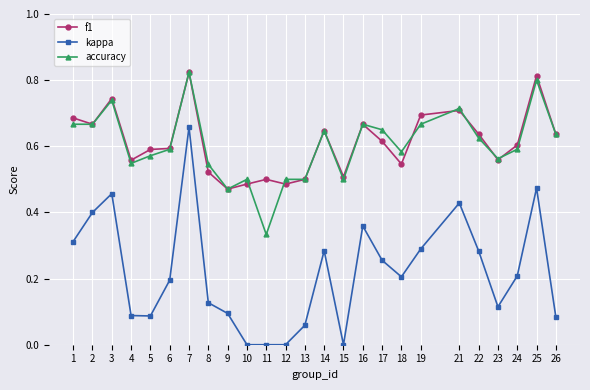

True or false: kappa has more than 2 points higher than both neighbors.

True